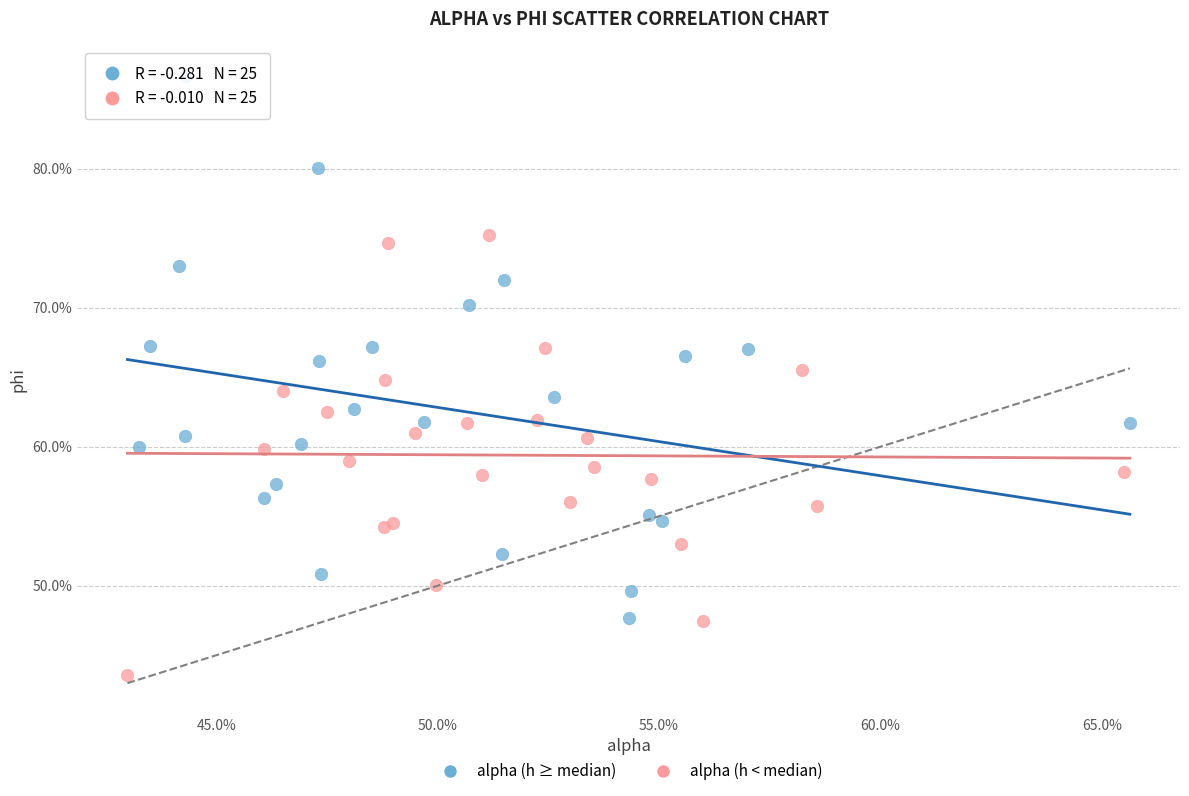

What are all the series names shown in the legend?

alpha (h ≥ median), alpha (h < median)